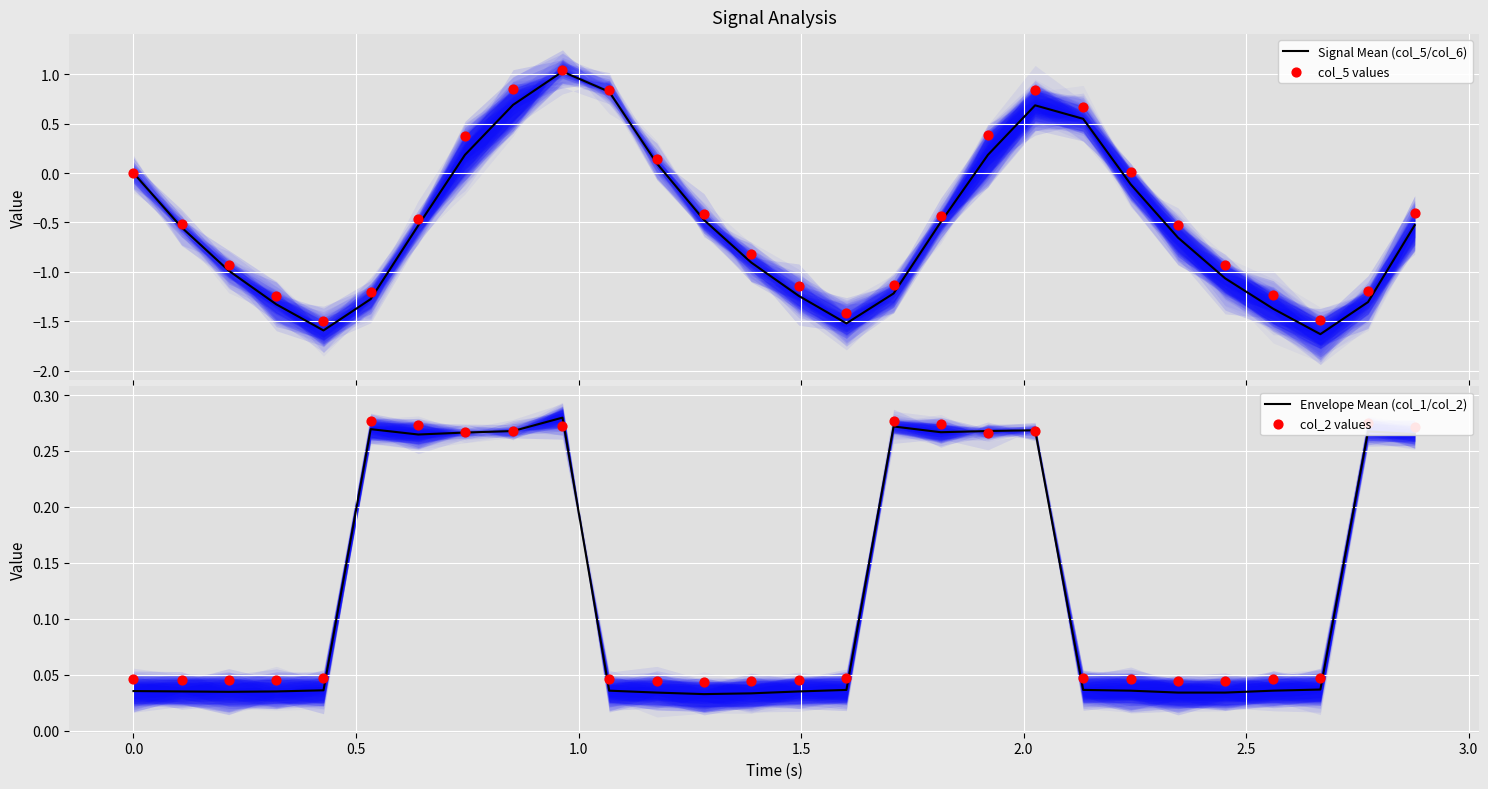

Is the value of Envelope Mean (col_1/col_2) at 3.5 greater than the value of col_5 values at 3.5?

No